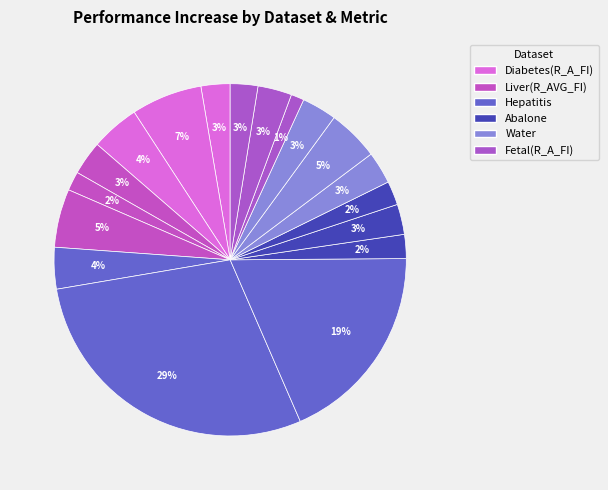

How many segments does this pie chart have?

18